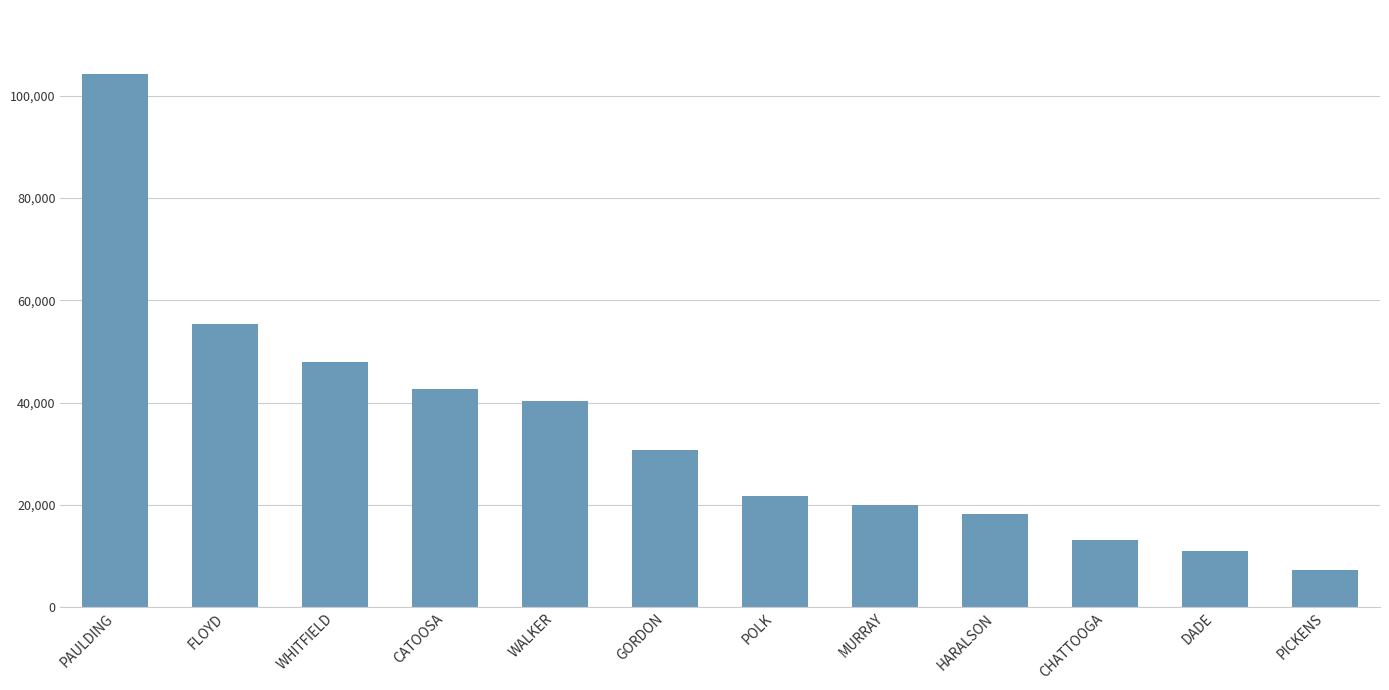

How many values are below 30684?

6